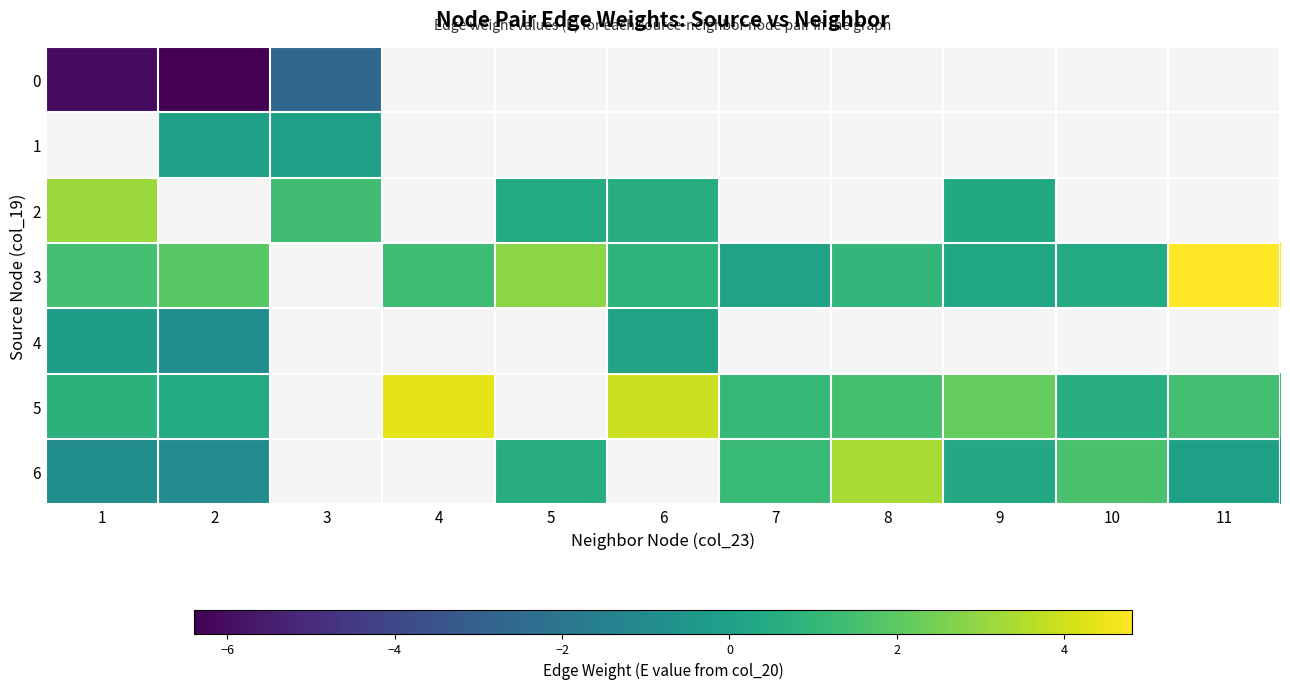

Which series has the largest range (max minus min)?

3